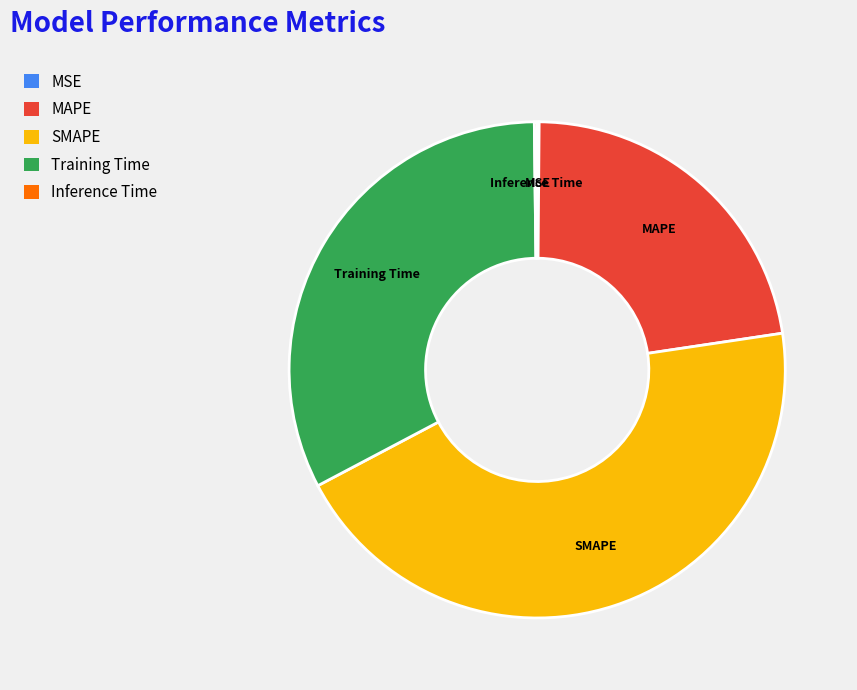

Is there a majority slice in this chart?

No